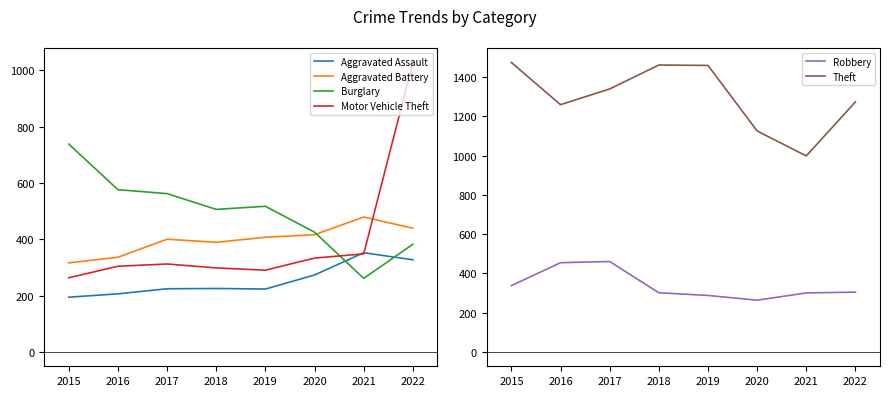

Between 2015 and 2017, which series saw the biggest shift?

Burglary